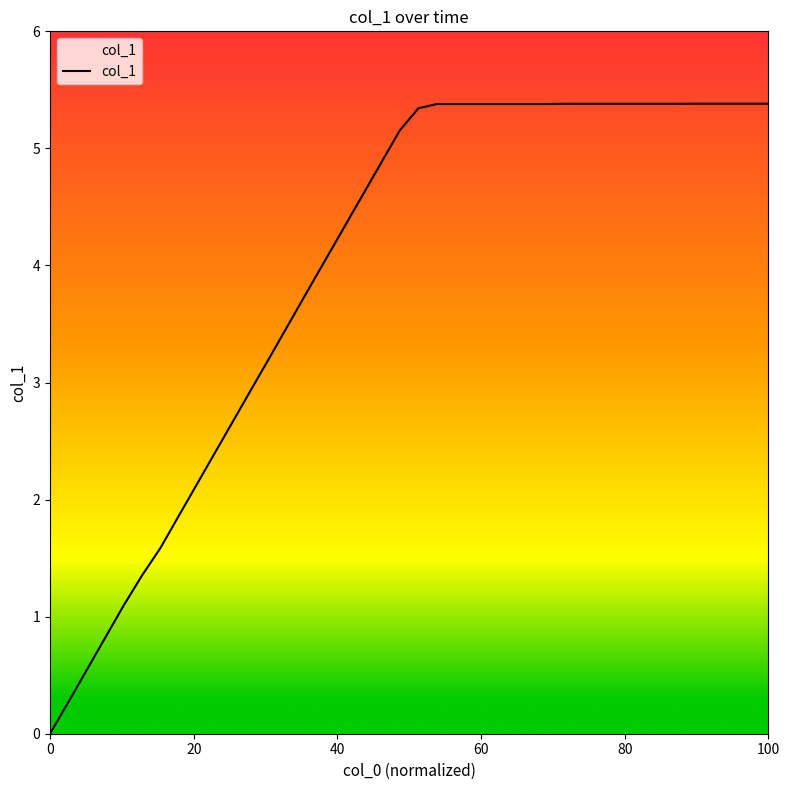

What is the average value?

4.0